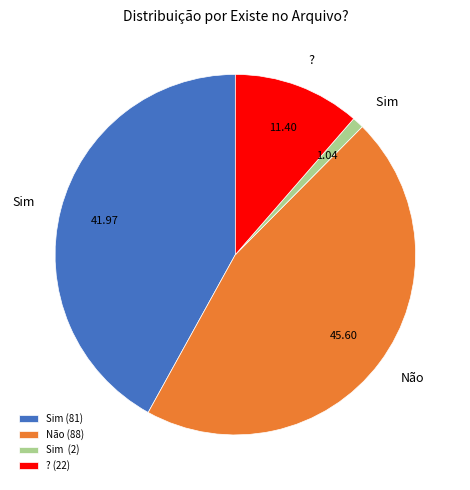

Rank the categories by value from lowest to highest.

Sim (2), ? (22), Sim (81), Não (88)